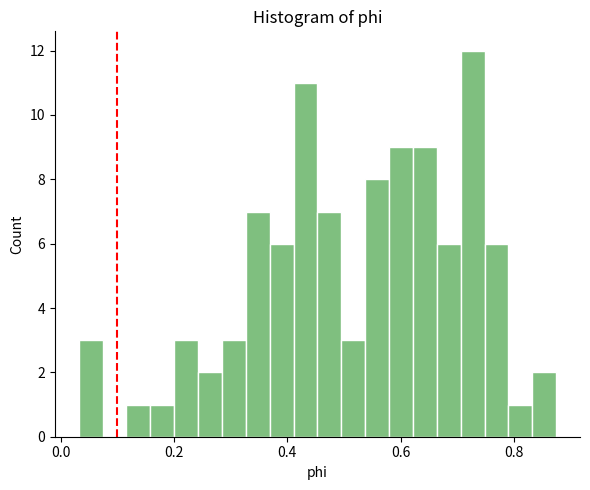

Read against the x-axis, roughly where is the centre of the tallest bar?

0.72